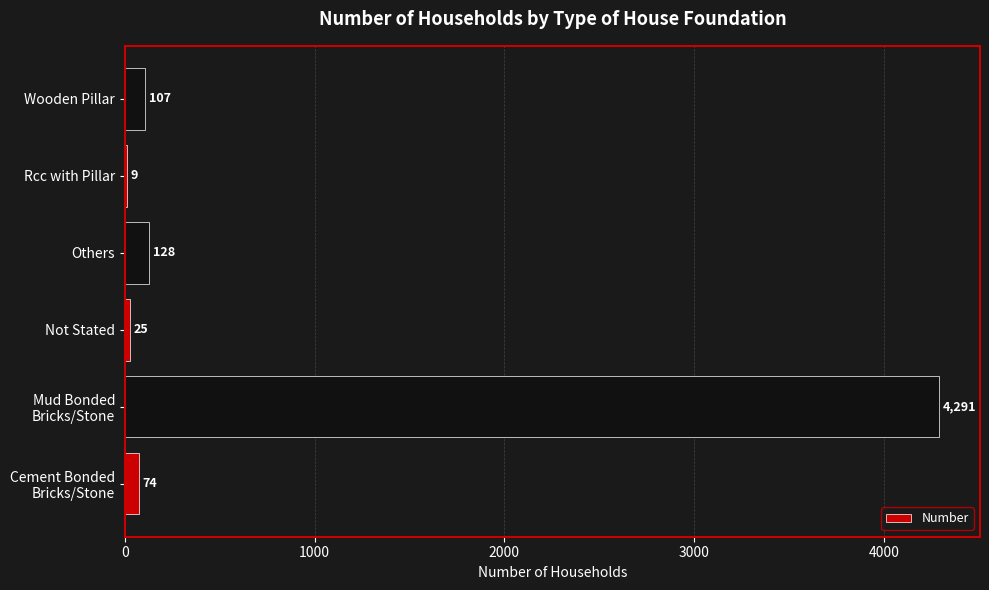

The value at Others is 128. True or false?

True